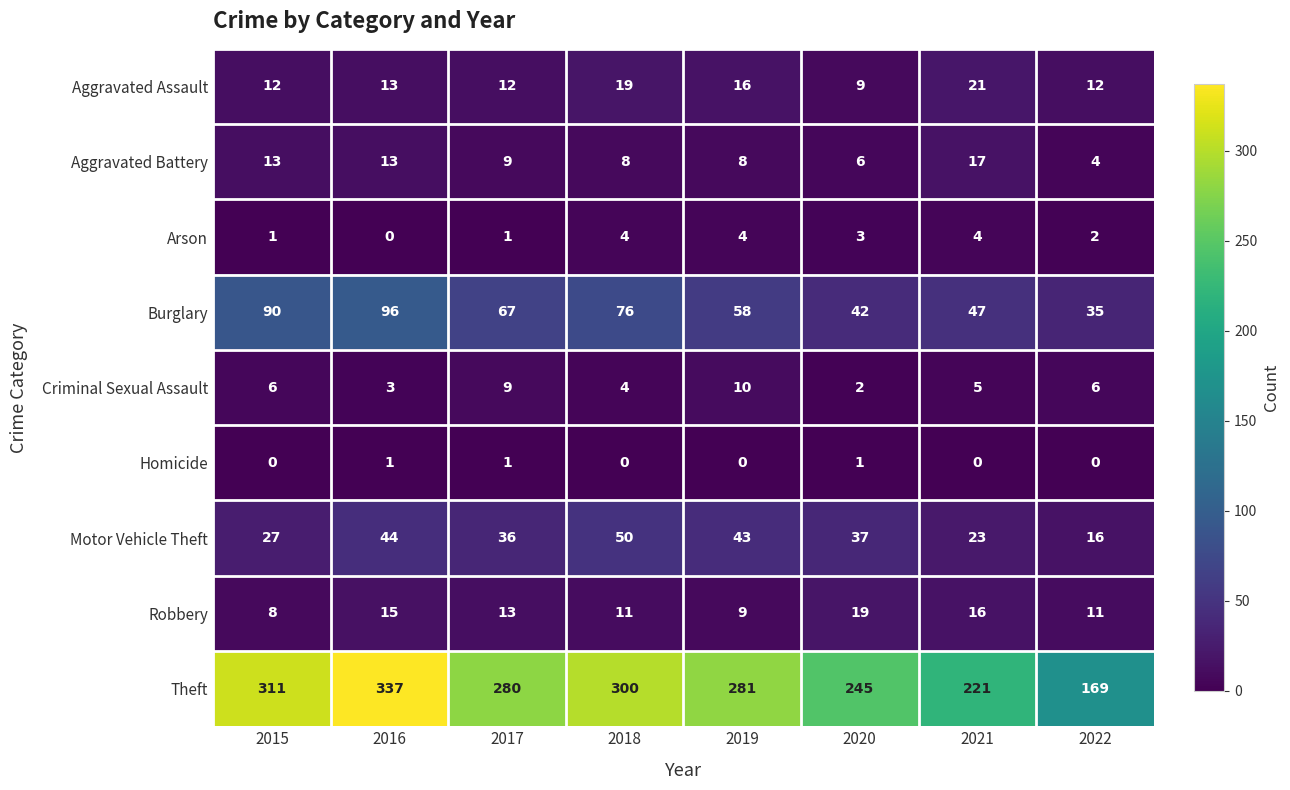

List the labels in order of Burglary value, smallest first.

2022, 2020, 2021, 2019, 2017, 2018, 2015, 2016